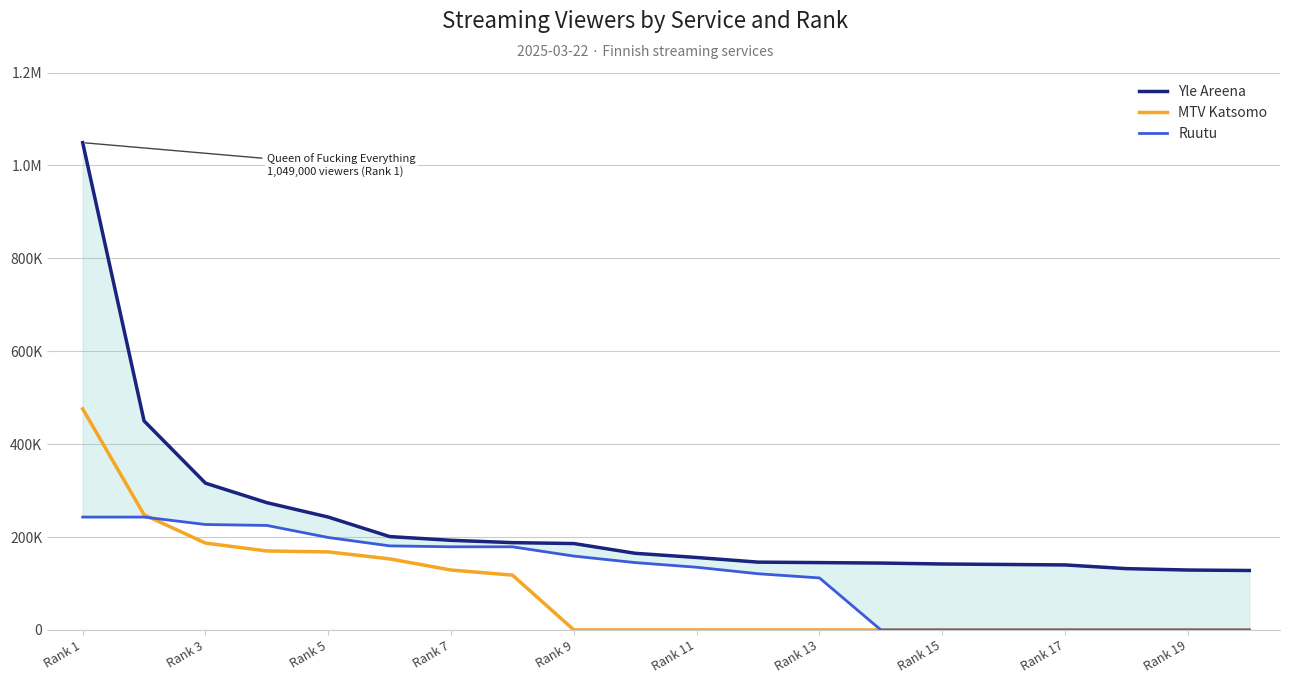

Reading left to right, list all the values displayed in this chart.

Yle Areena: 1049000	450000	316000	274000	243000	201000	193000	188000	186000	165000	156000	146000	145000	144000	142000	141000	140000	132000	129000	128000
MTV Katsomo: 476000	248000	187000	170000	168000	153000	129000	118000	0	0	0	0	0	0	0	0	0	0	0	0
Ruutu: 243000	243000	227000	225000	199000	181000	179000	179000	159000	145000	135000	121000	112000	0	0	0	0	0	0	0